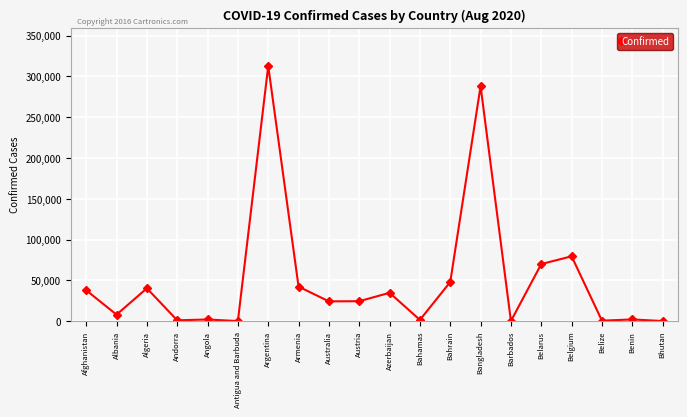

What is the value of the 5th point from the left?

2044